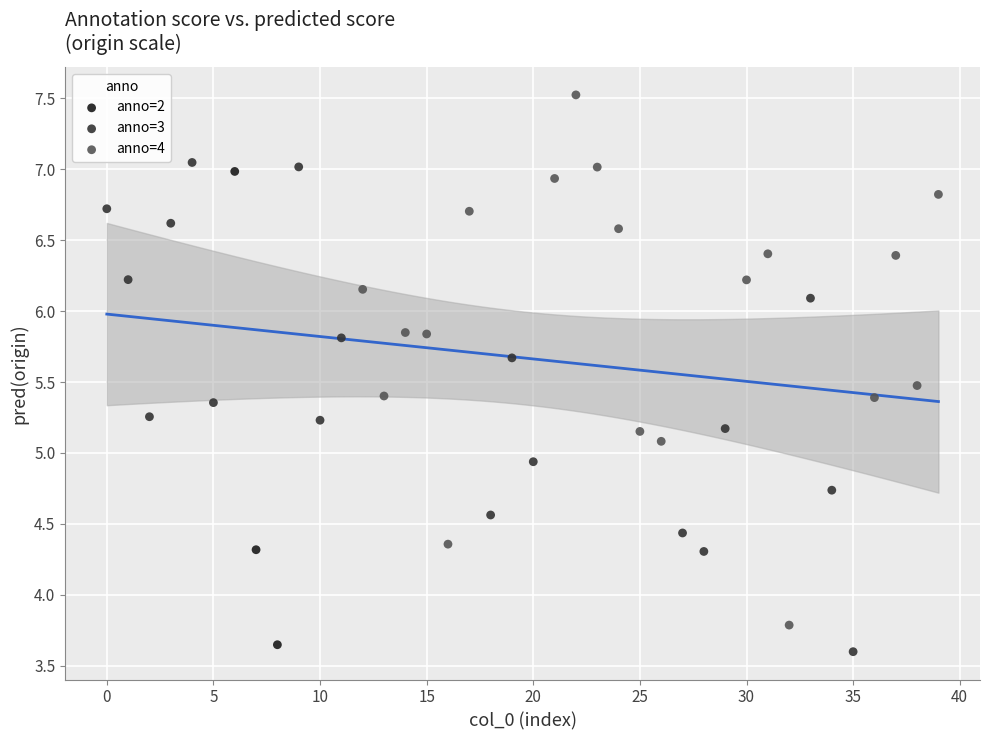

Which series has the widest spread of Y values?

anno=4